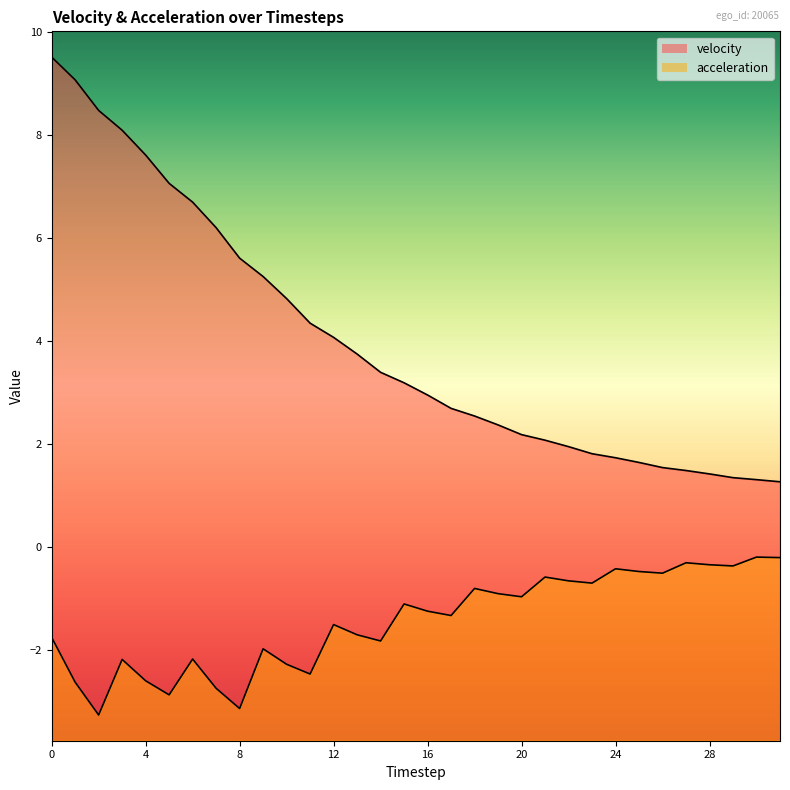

At 17, list the series in order from smallest to largest.

acceleration, velocity